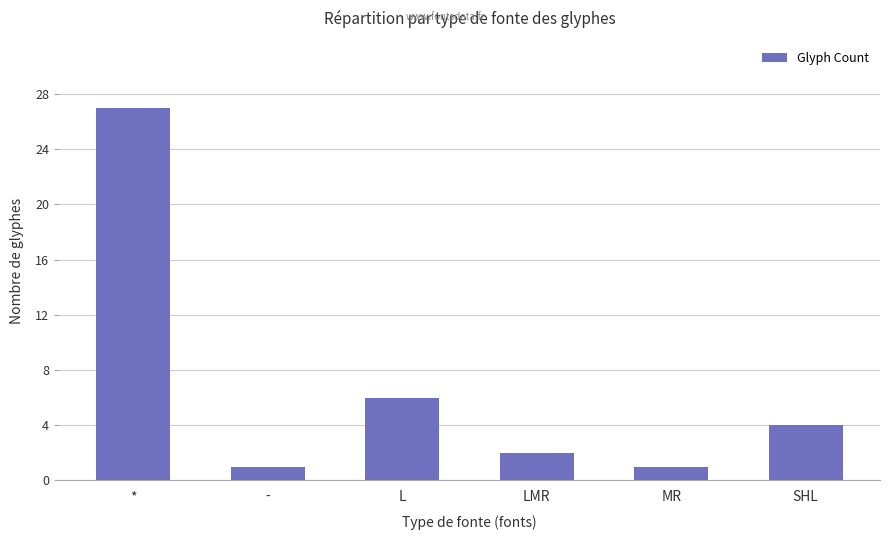

The value at LMR is 1. True or false?

False